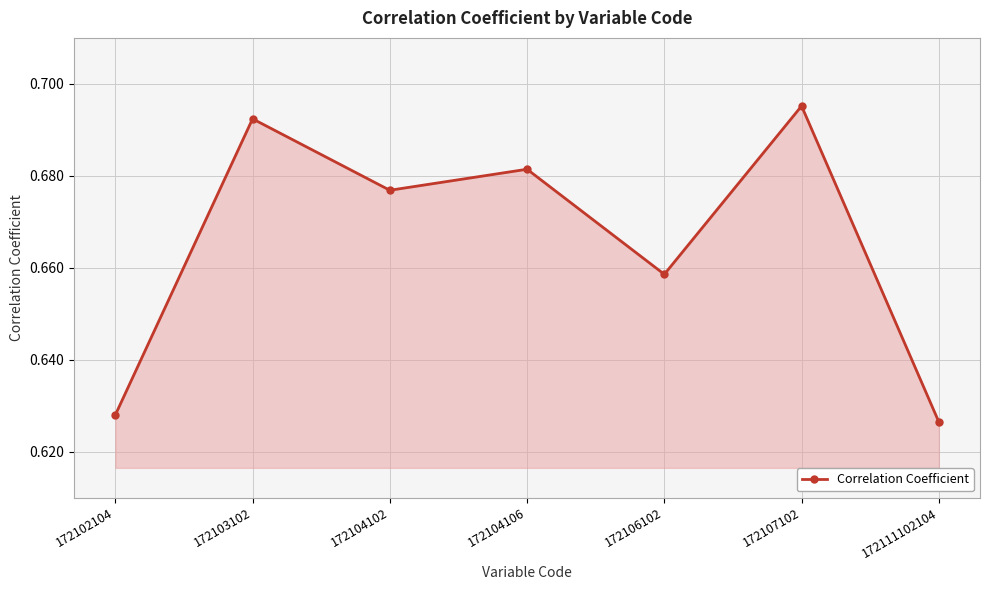

How many categories are shown in the chart?

7